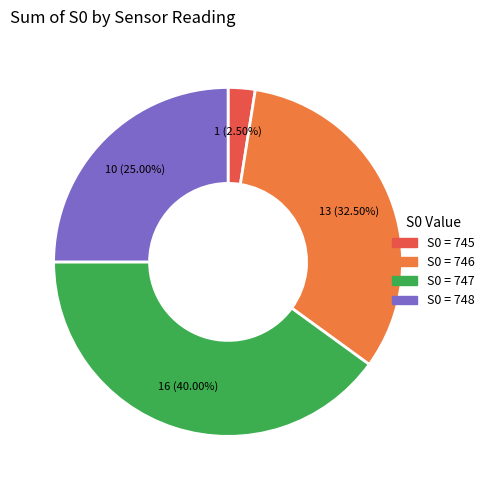

Is there any slice that represents more than half of the pie?

No